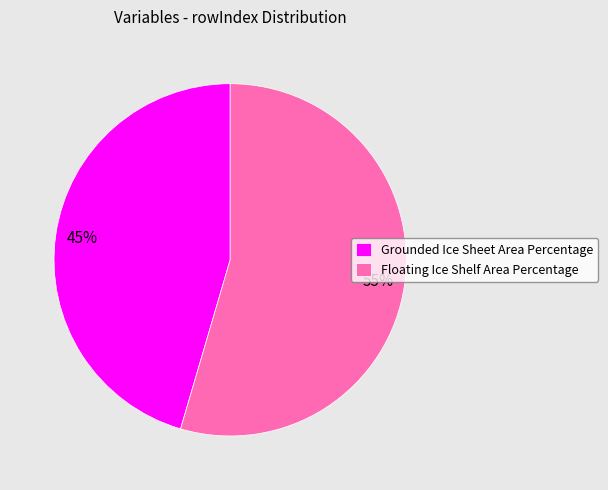

Count the number of slices in the pie.

2